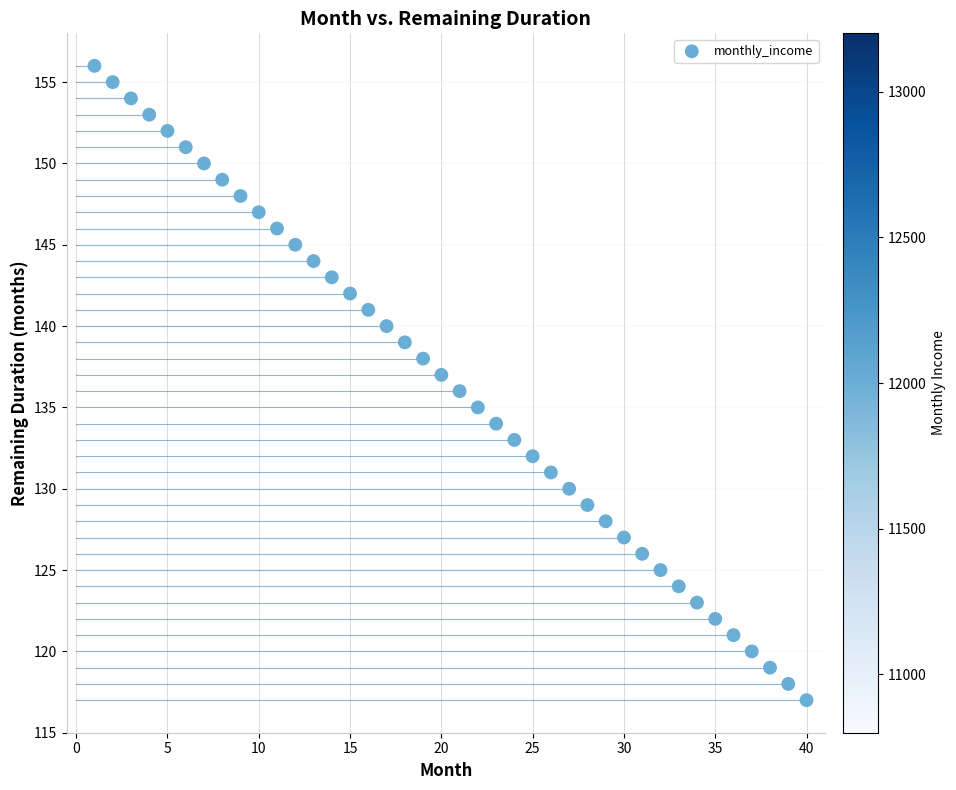

What is the range of X values (max minus min)?

39